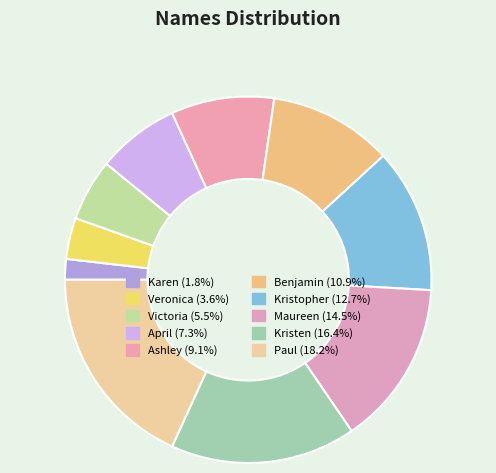

To the nearest percent, what portion does April represent?

7%